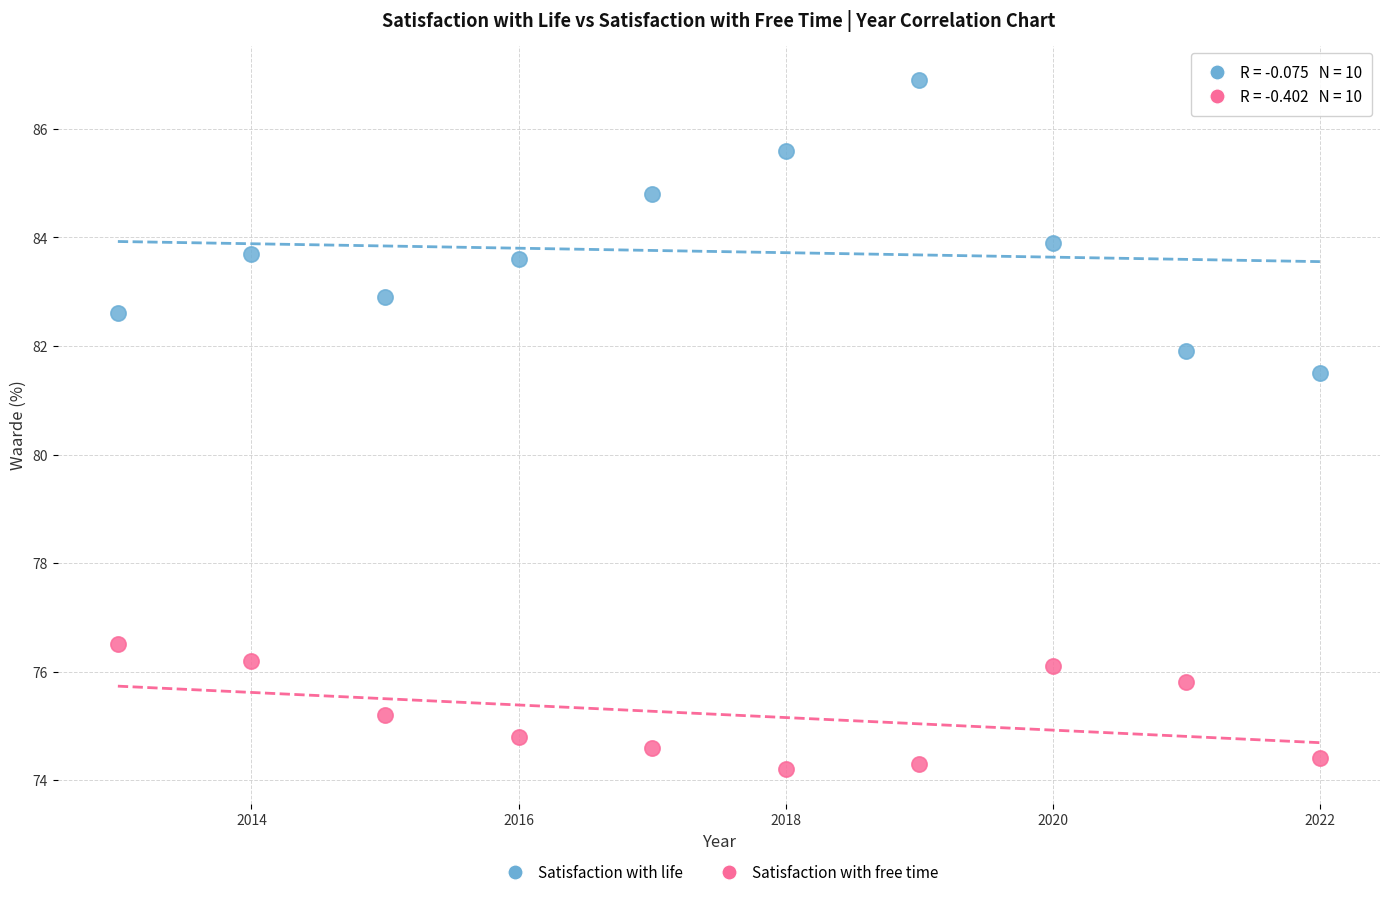

Which series contains the lowest Y value?

Satisfaction with free time